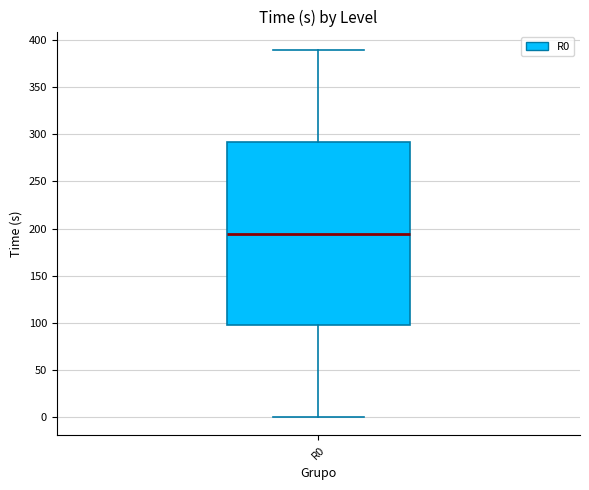

Transcribe this box plot: give where the median line is, the range the box spans, and where the two whiskers end, as read against the y-axis. The values are not printed on the chart, so give them approximately, as read against the axis.

median 195, box 95 to 290, whiskers 0 to 390